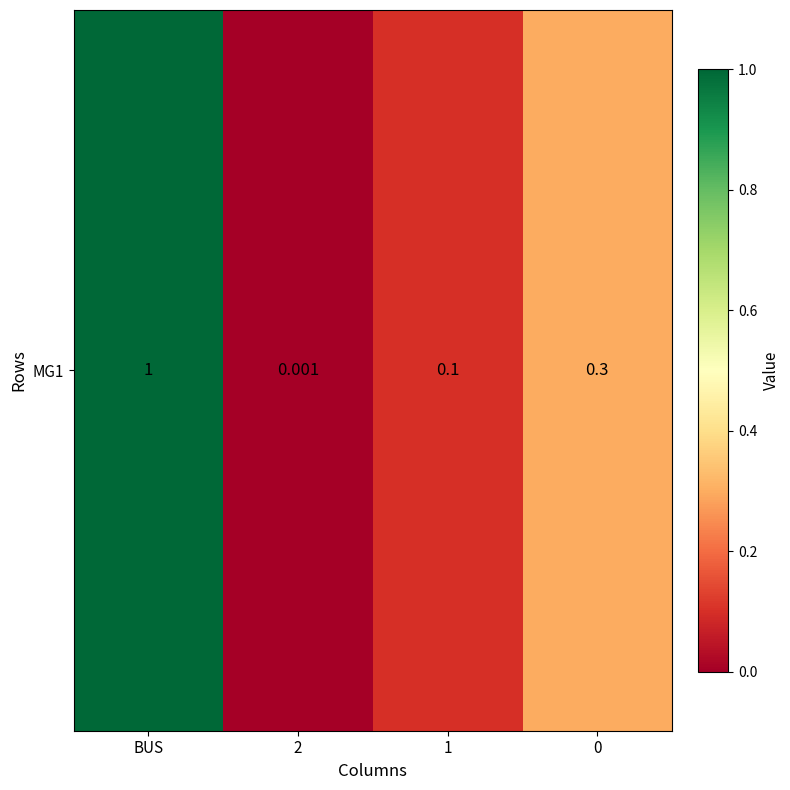

Reading left to right, list all the values displayed in this chart.

1.0	0.0	0.1	0.3